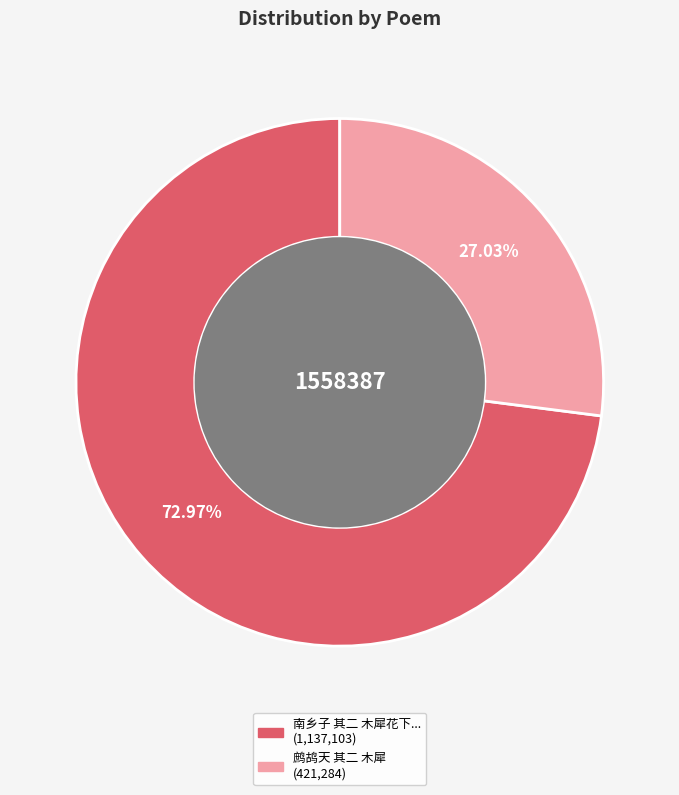

To the nearest percent, what is the difference between the largest and smallest slice percentages?

46%